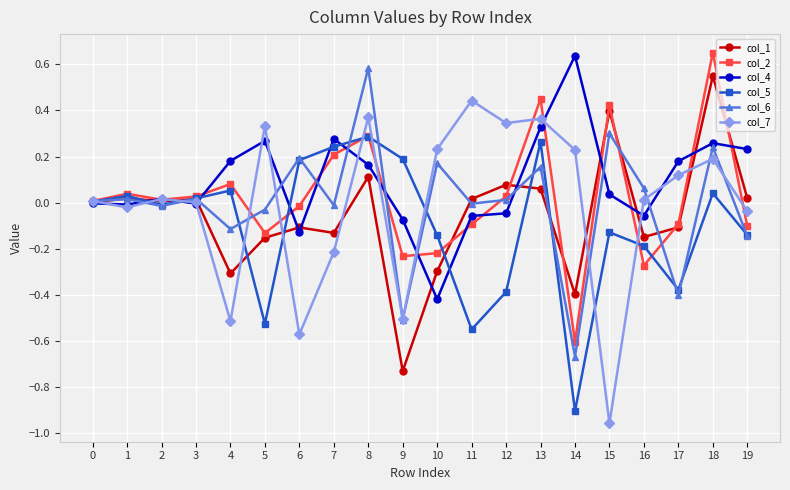

The value of col_6 at 0 is 0.0. True or false?

True